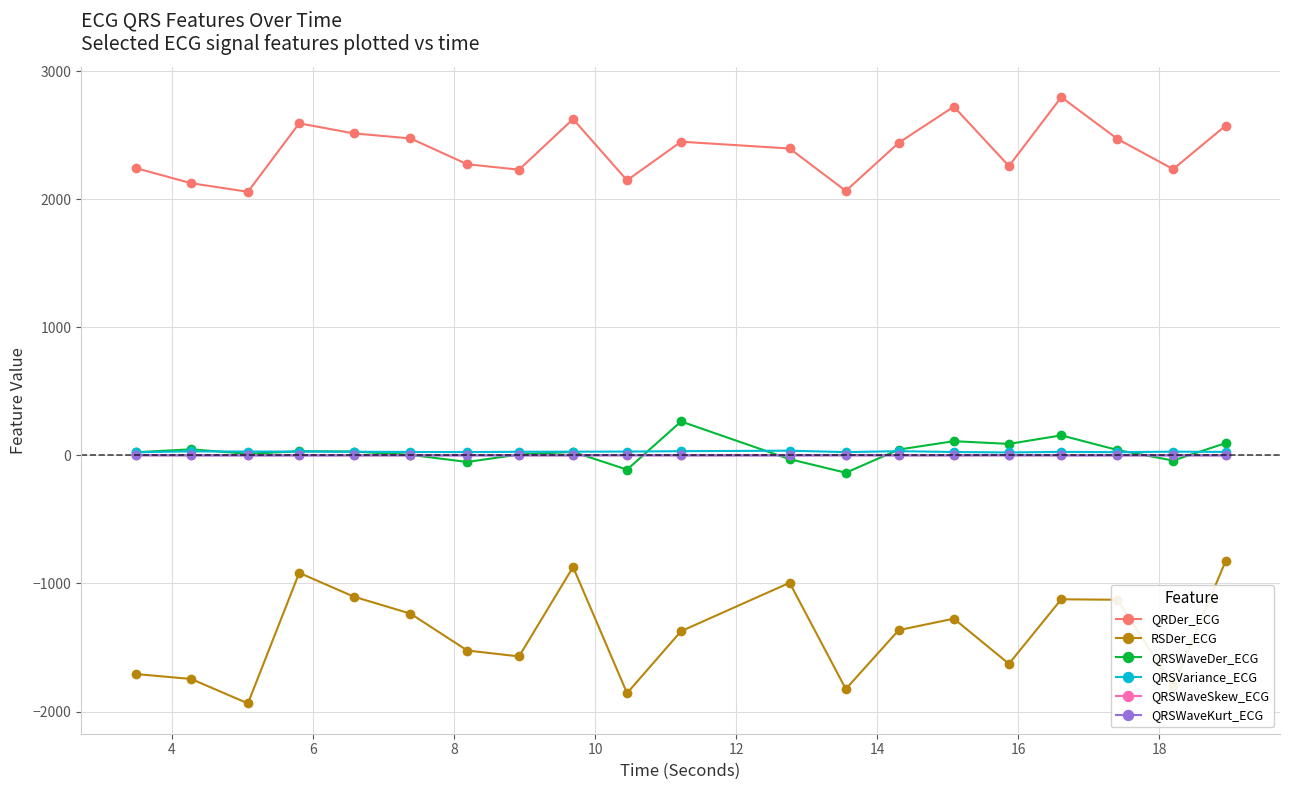

Which series has the widest spread of values?

RSDer_ECG